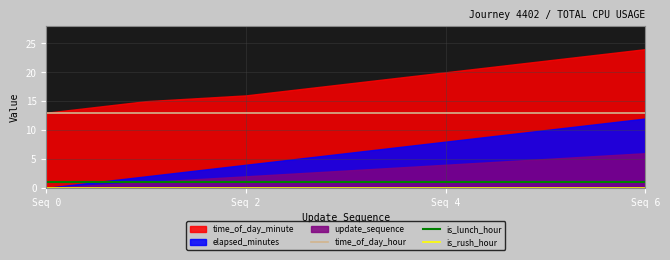

True or false: is_lunch_hour and time_of_day_hour cross at least once.

False